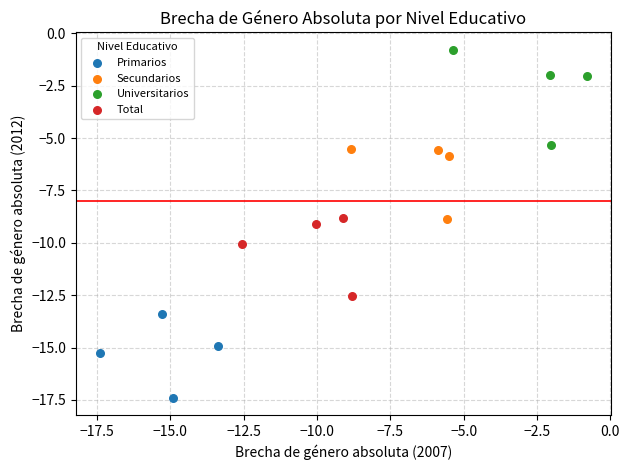

What are all the series names shown in the legend?

Primarios, Secundarios, Universitarios, Total